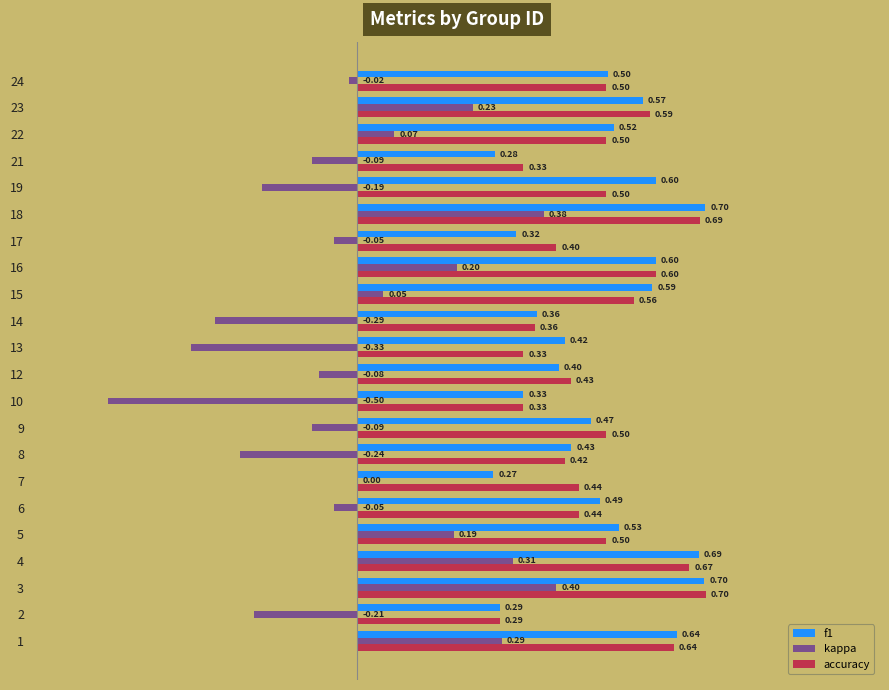

Which series changed the most between 3 and 7?

f1